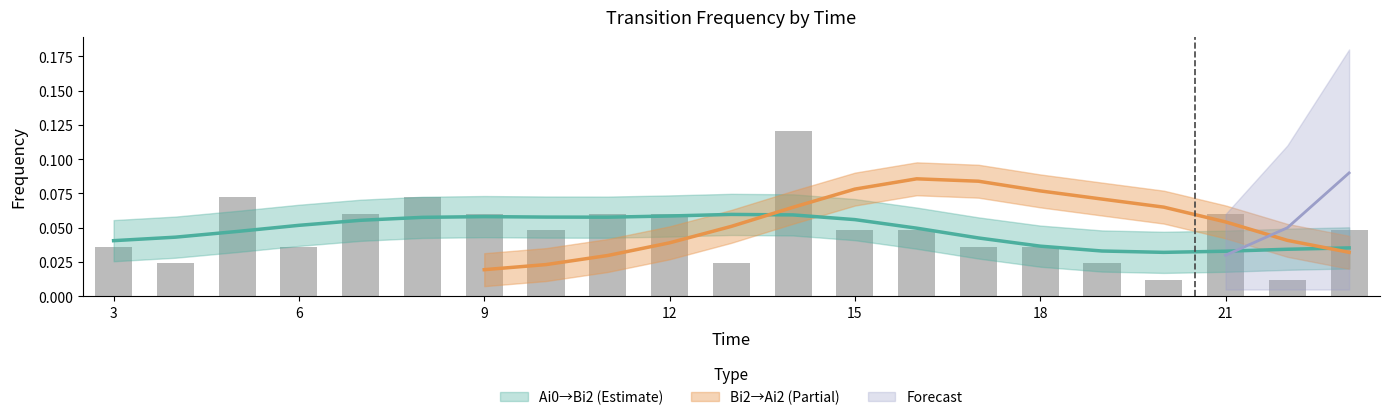

Rank the categories by value from lowest to highest.

20, 22, 4, 13, 19, 3, 6, 17, 18, 10, 15, 16, 23, 7, 9, 11, 12, 21, 5, 8, 14